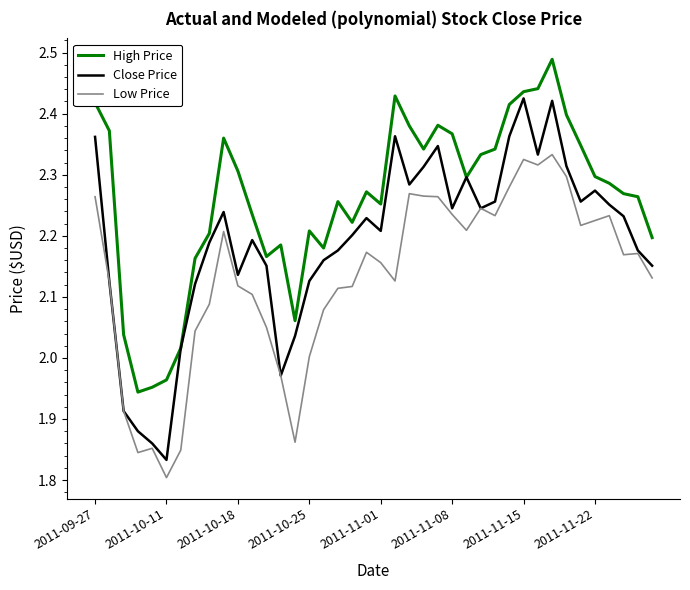

Which series has the widest spread of values?

Close Price